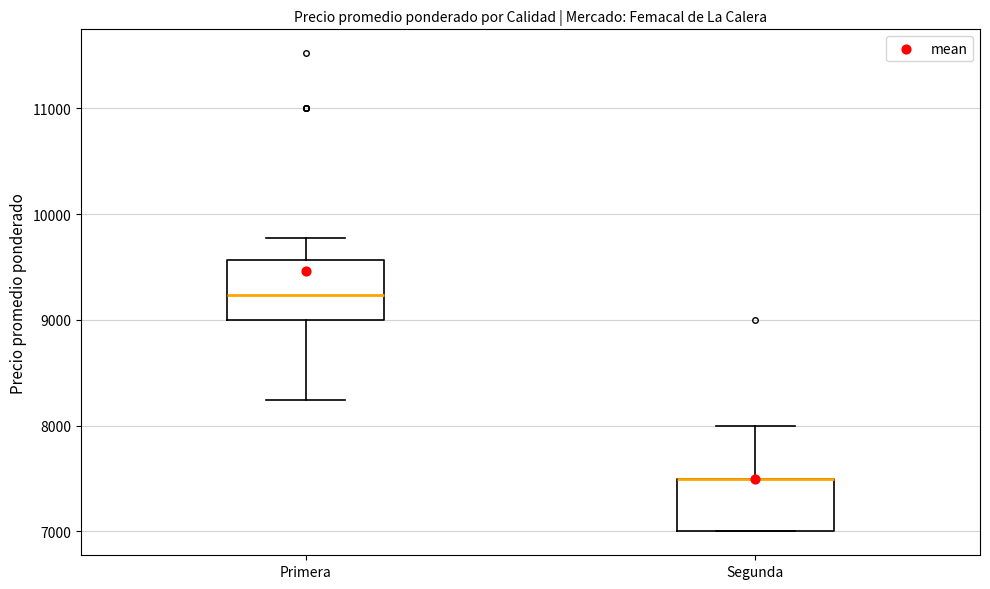

Reading left to right, read every box against the y-axis: the position of its median line, the range the box covers, and the ends of its whiskers. The values are not printed on the chart, so give them approximately, as read against the axis.

Primera: median 9200, box 9000 to 9600, whiskers 8200 to 9800
Segunda: median 7500 (drawn on the box's upper edge), box 7000 to 7500, whiskers 7000 to 8000